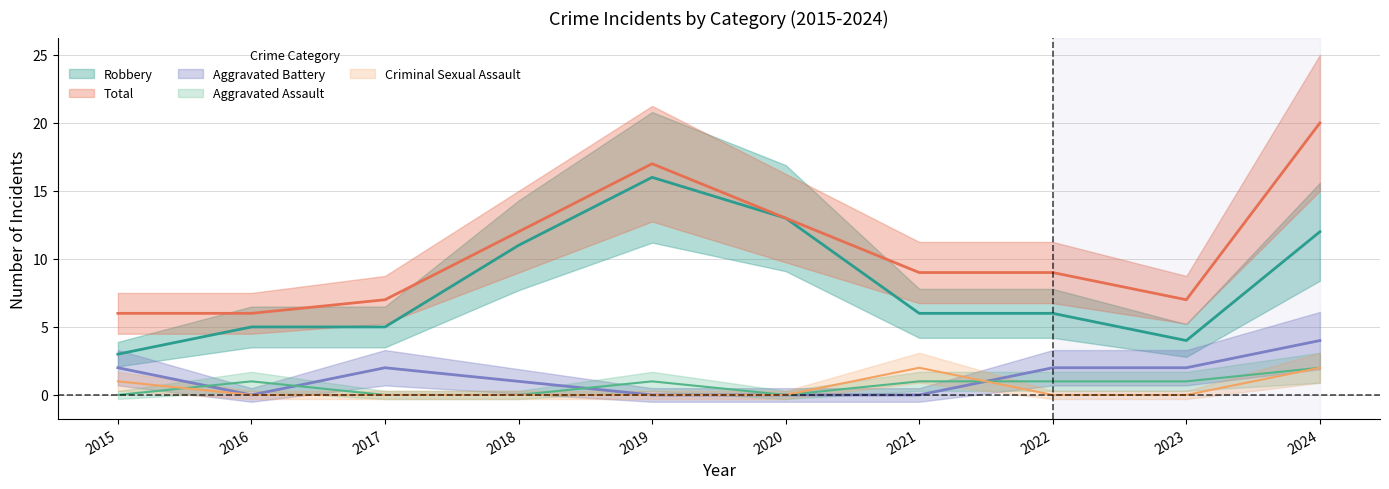

The Criminal Sexual Assault series shows 0 at 2018. True or false?

True